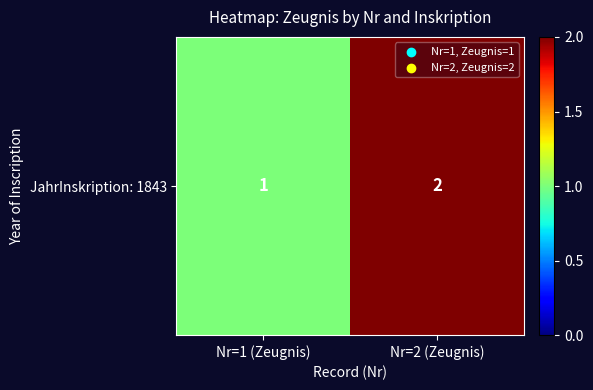

List the labels in order of value, largest first.

Nr=2 (Zeugnis), Nr=1 (Zeugnis)